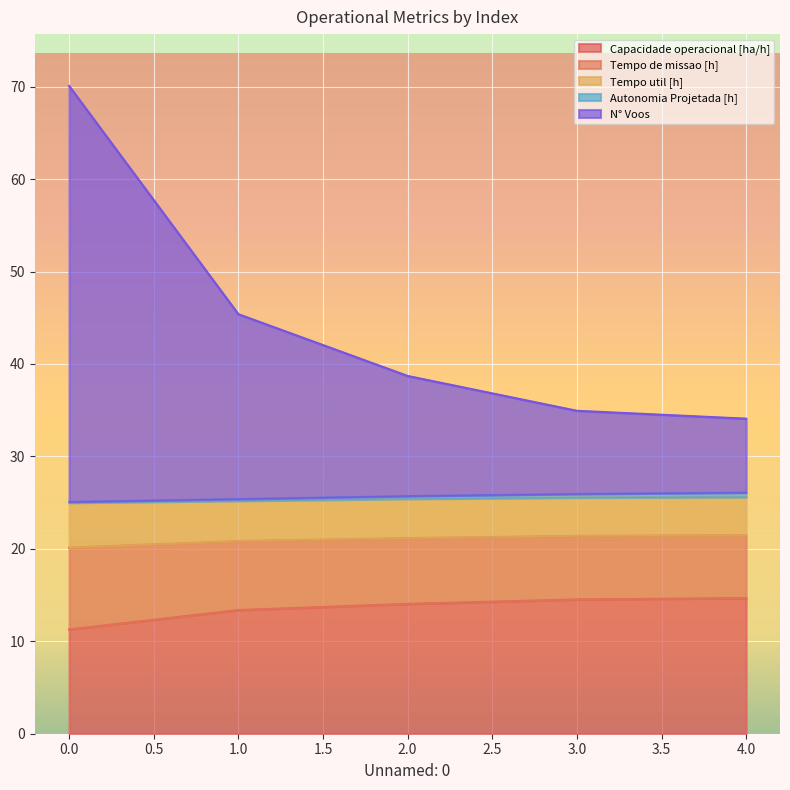

How many lines are shown in the chart?

5